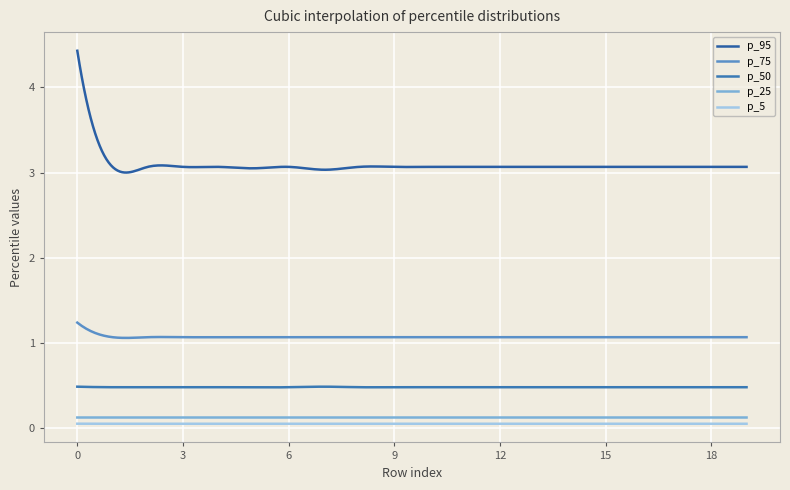

True or false: p_5 and p_95 intersect in this chart.

False